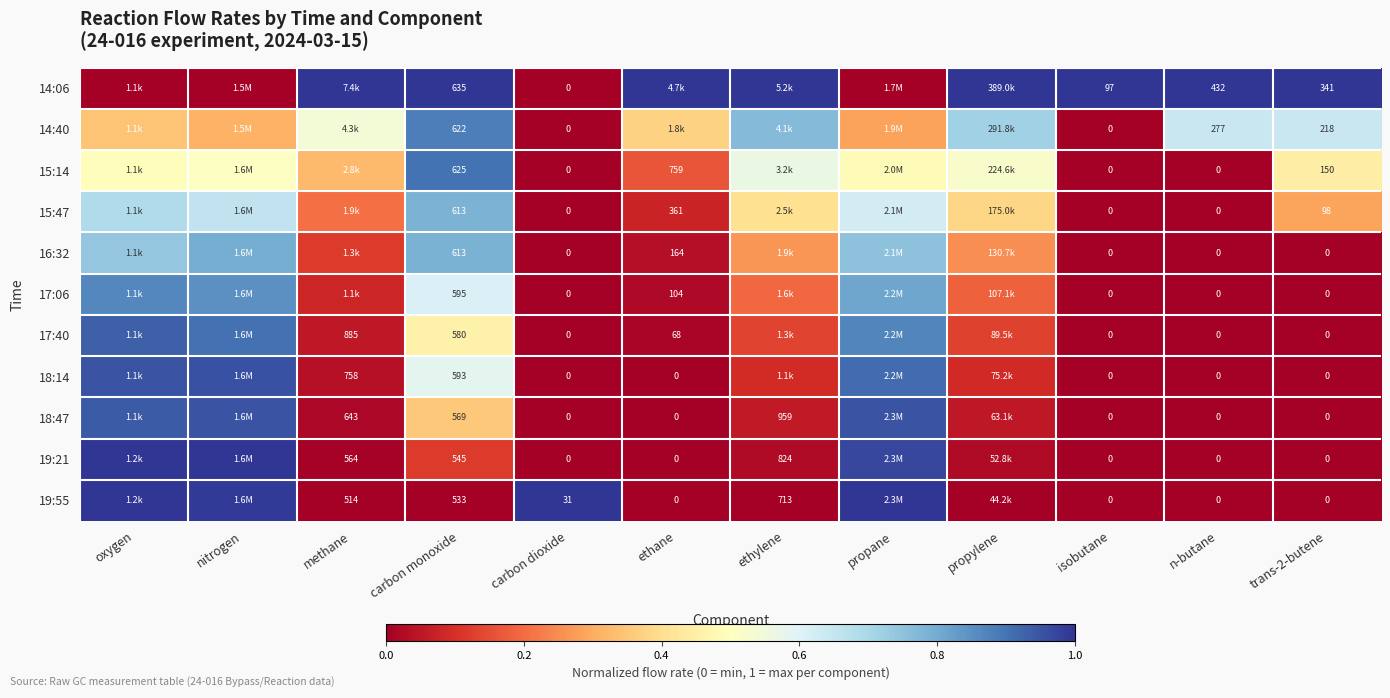

What is the total value across all series at ethane?

1.7